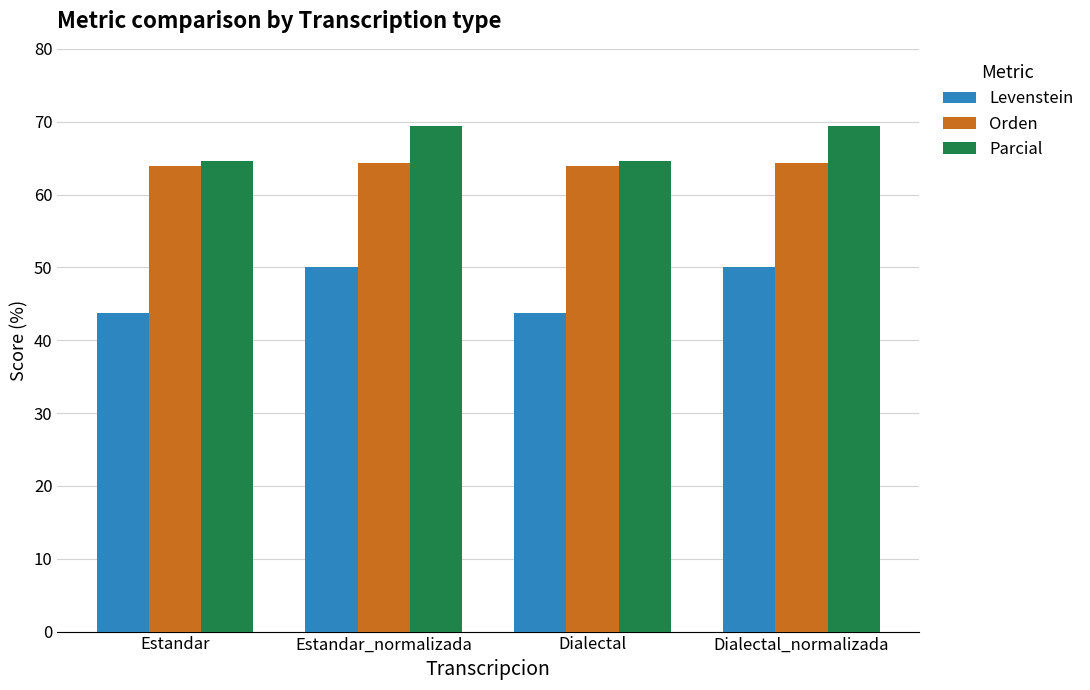

What is the smallest value displayed?

43.8